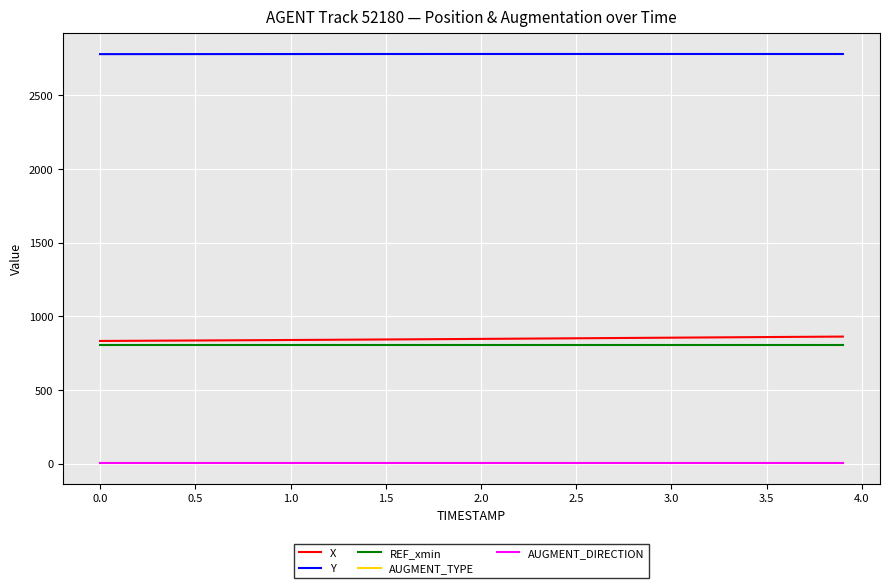

Which series has the largest total across all categories?

Y